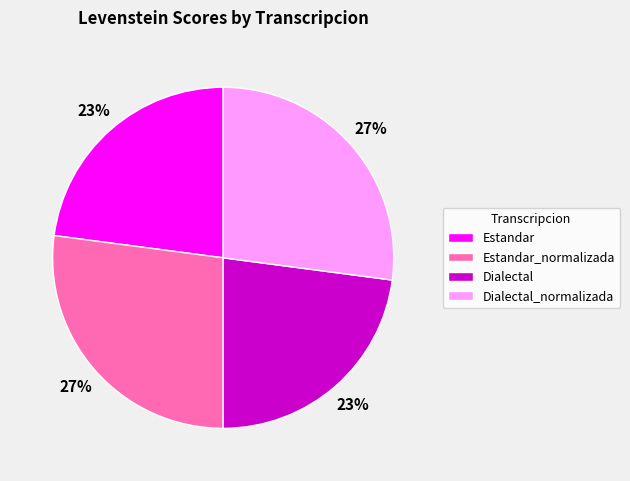

To the nearest percent, what is the average slice percentage?

25%